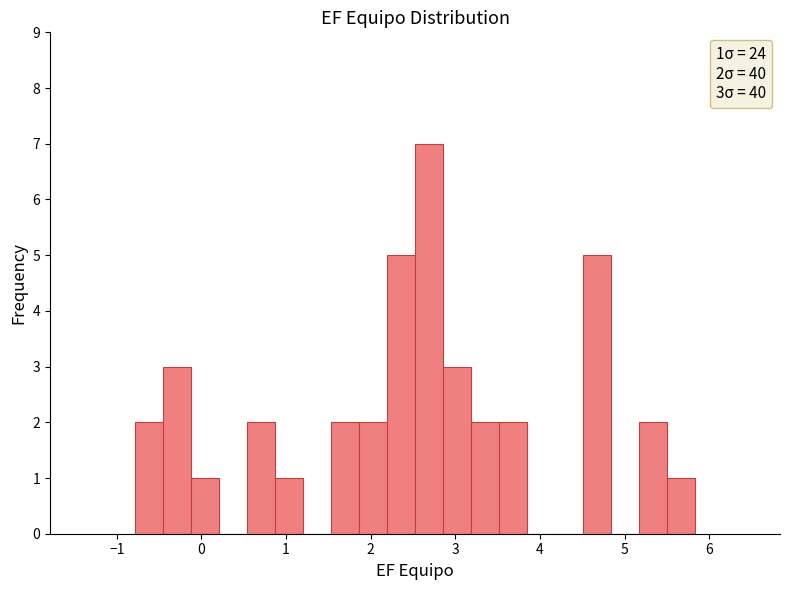

Read against the x-axis, roughly where is the centre of the tallest bar?

2.7